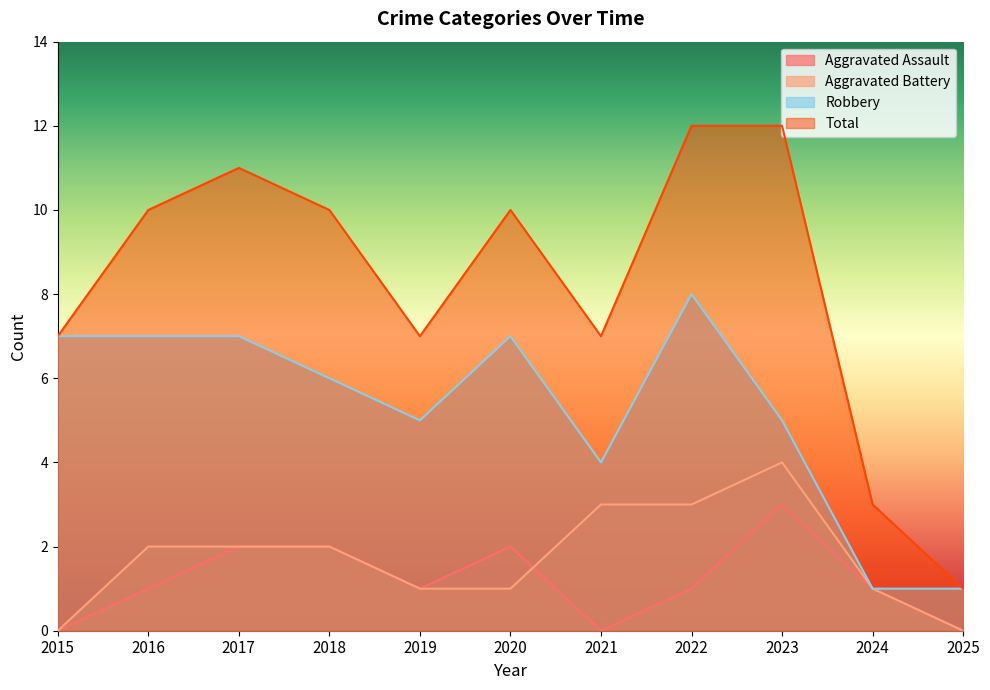

What is the difference between the second highest and second lowest values in the Total series?

9